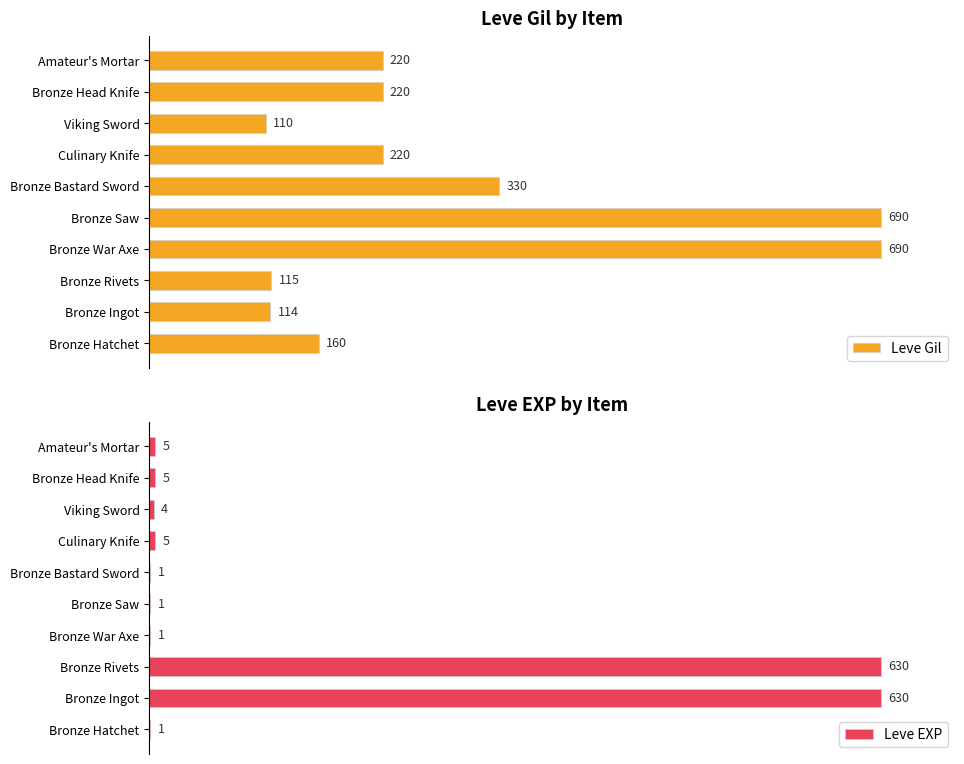

Does the chart contain stacked bars?

No